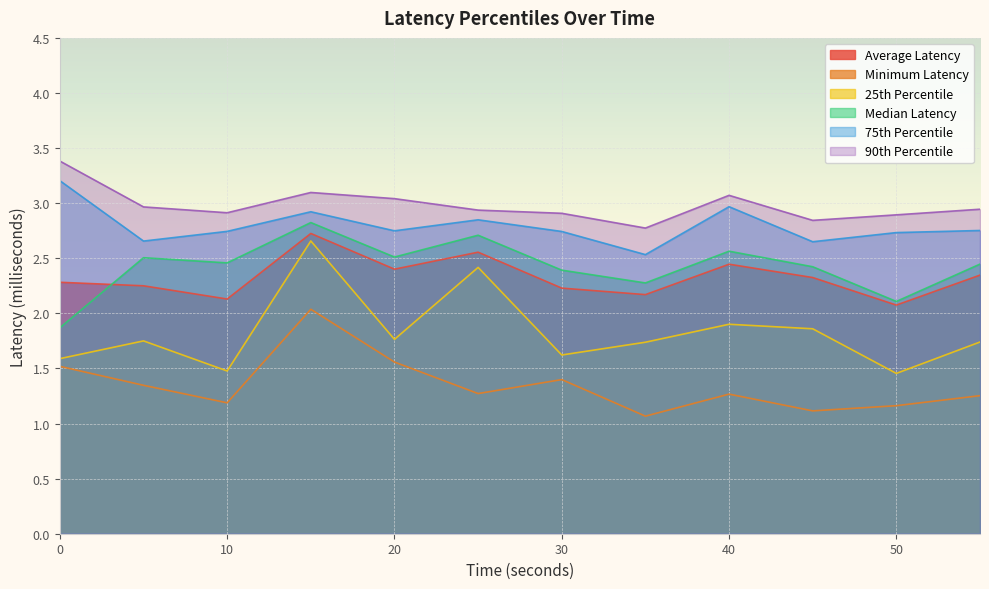

Is it true that Minimum Latency equals 1.3 at 5?

True